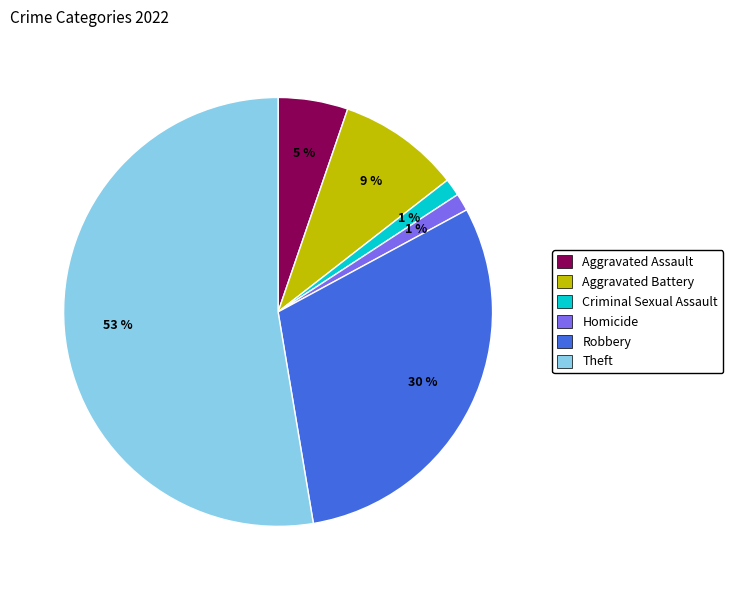

To the nearest percent, what is the difference between the Homicide and Aggravated Assault slice percentages?

4%